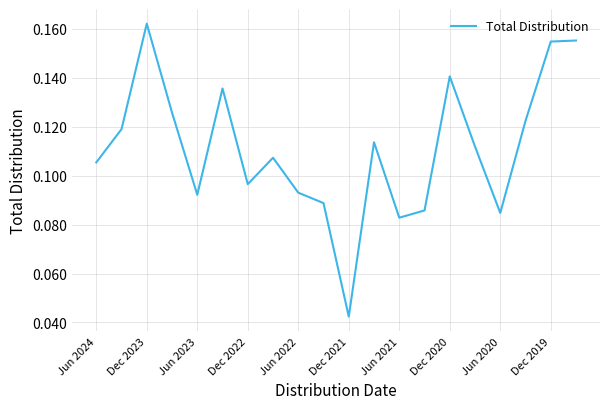

How many lines are shown in the chart?

1